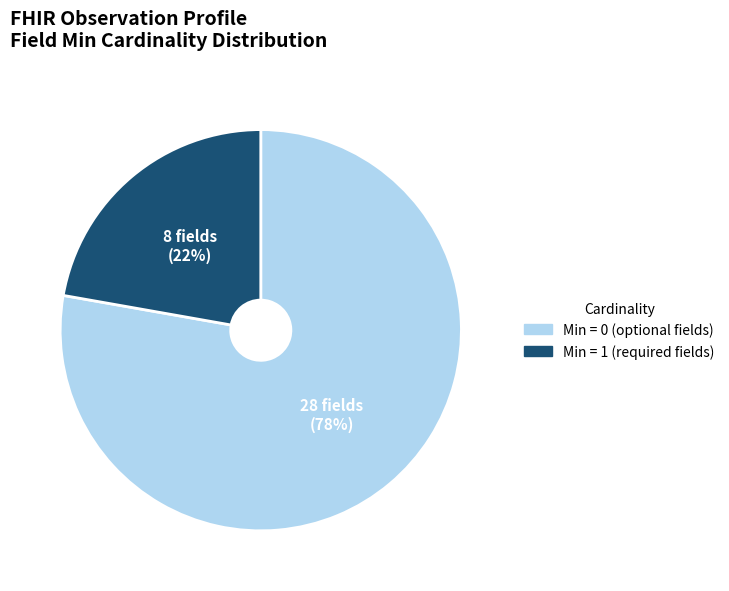

To the nearest percent, what is the average slice percentage?

50%